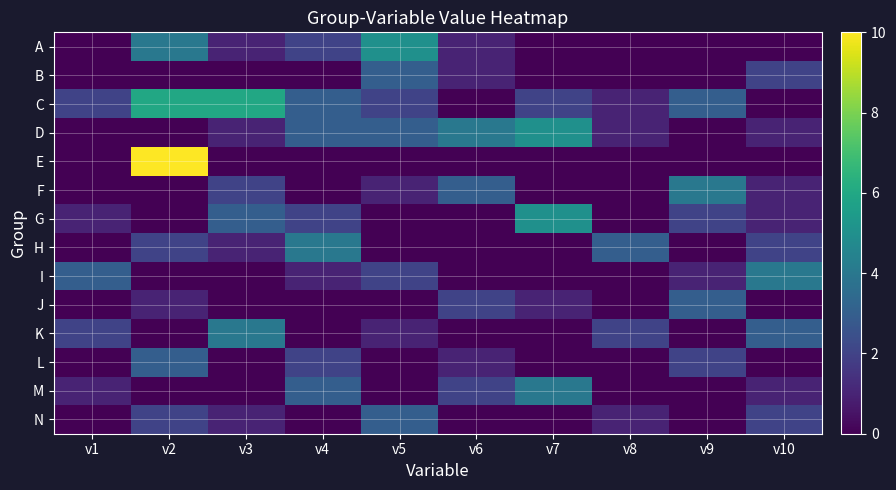

Which series has the widest spread of values?

E